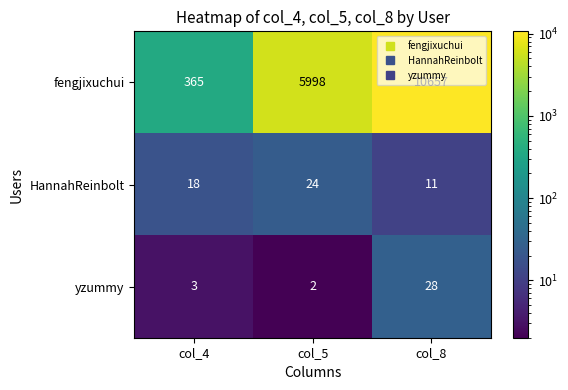

What is the difference between the maximum and second lowest values in the yzummy series?

25